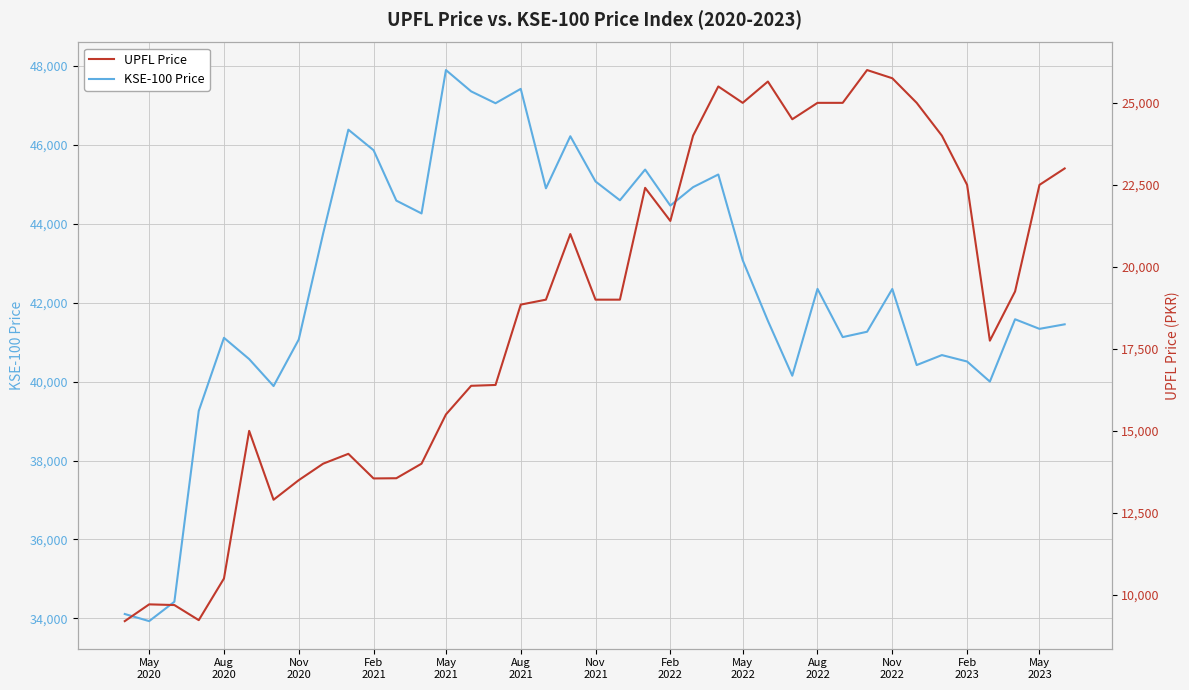

What is the maximum value for KSE-100 Price?

47896.3